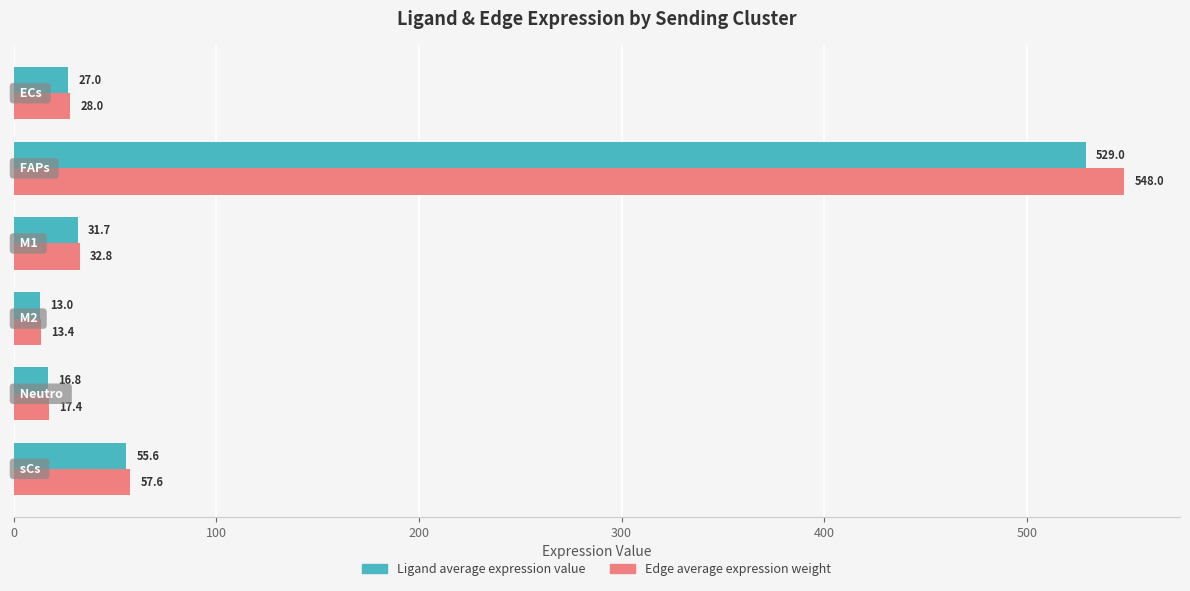

What is the difference between the maximum and minimum values in the Edge average expression weight series?

534.6